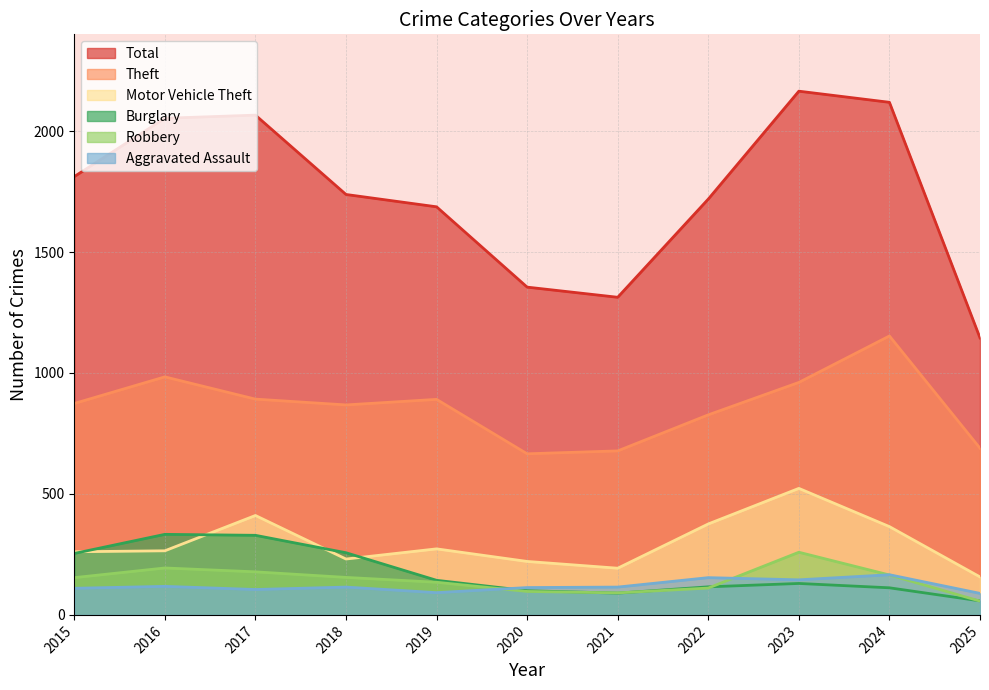

The value of Burglary at 2015 is 254. True or false?

True